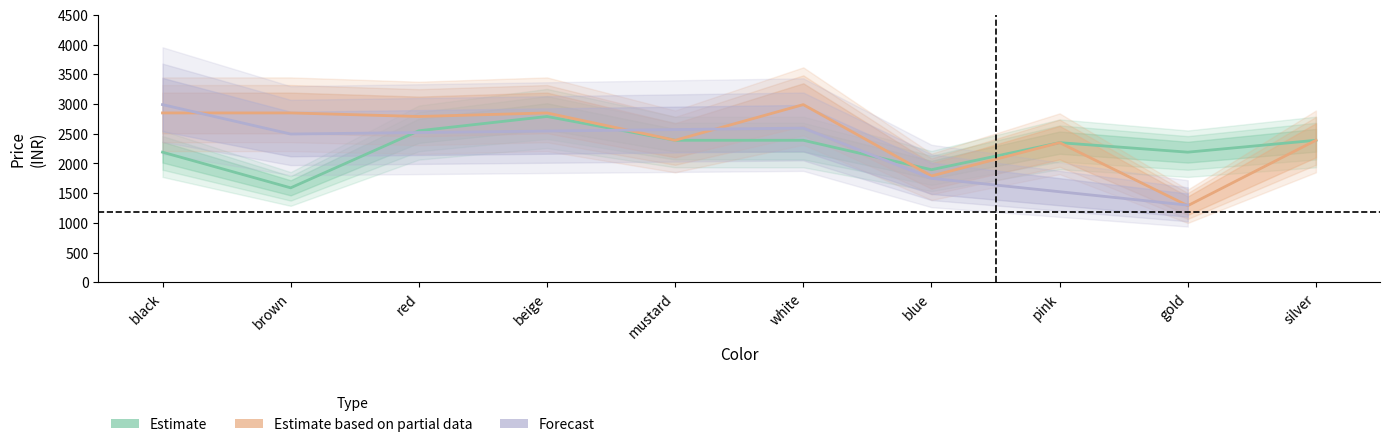

How many interior local peaks does the Estimate based on partial data series have?

3